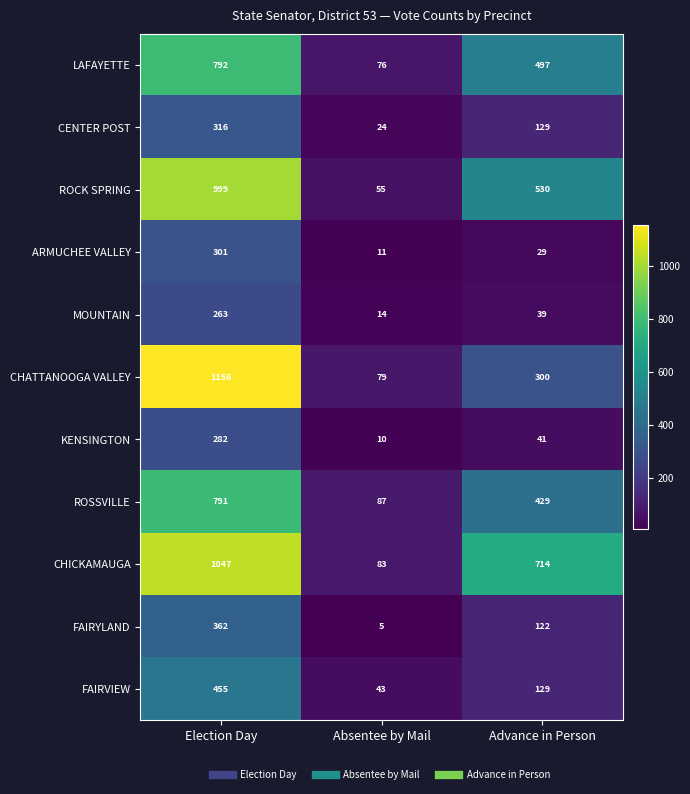

What is the difference between the maximum and minimum values in the ARMUCHEE VALLEY series?

290